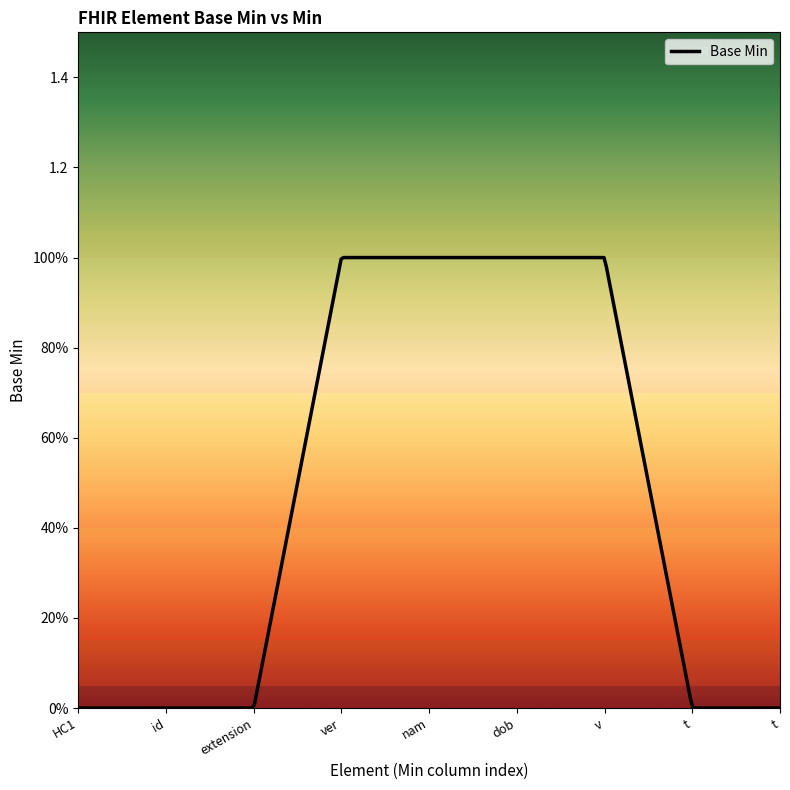

Reading right to left, extract all data points from this chart.

0	0	1	1	1	1	0	0	0